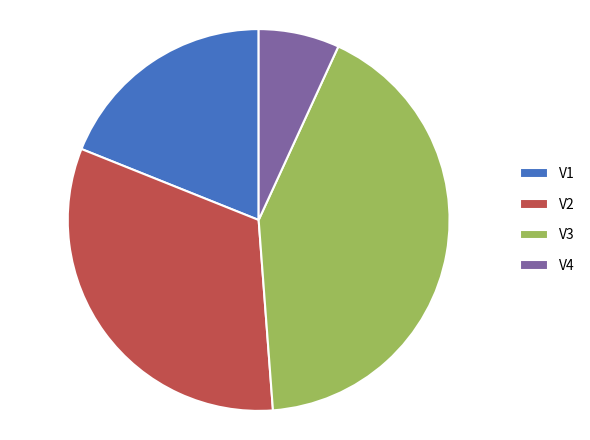

Which has a higher value, V3 or V2?

V3